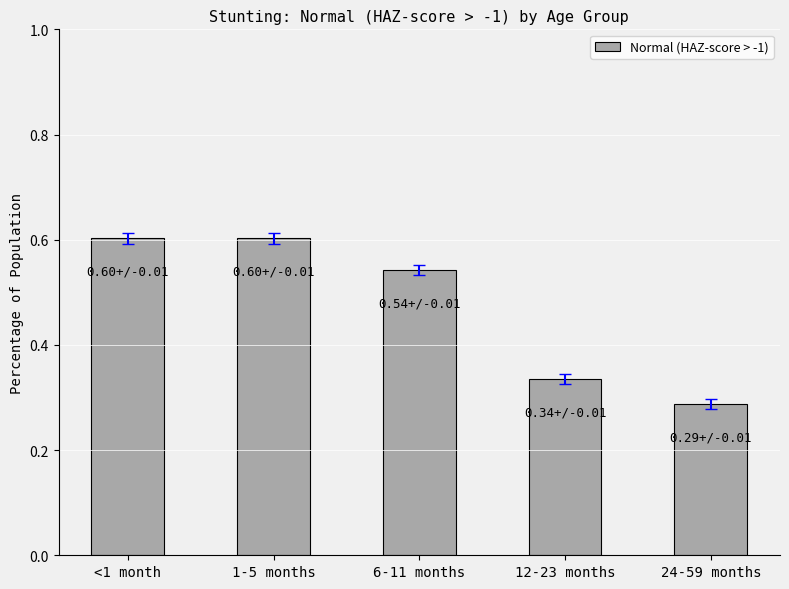

Are the bars horizontal?

No